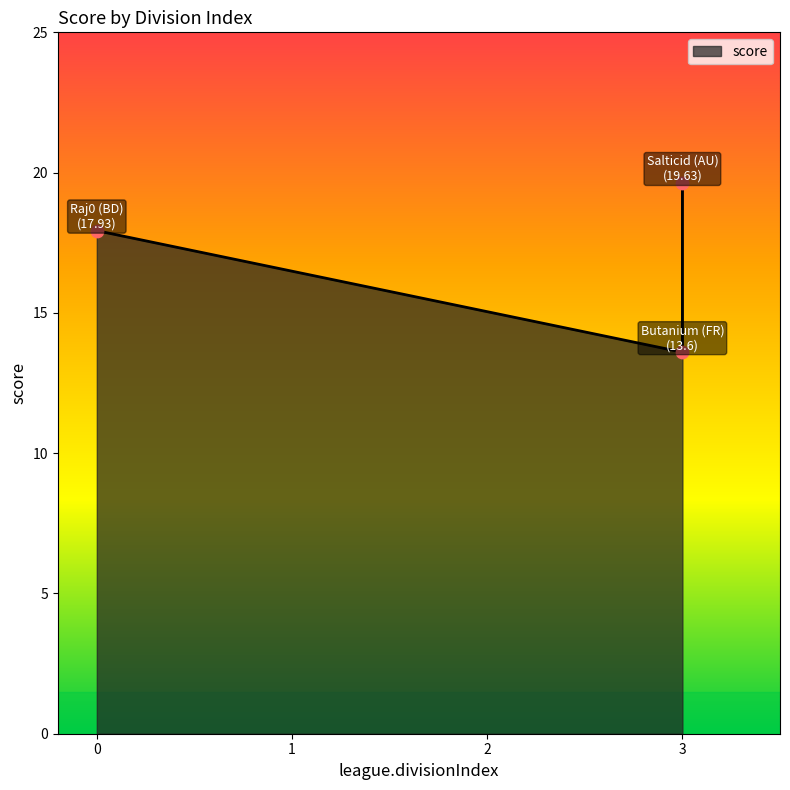

What is the change in value from 3 to 0?

+4.3